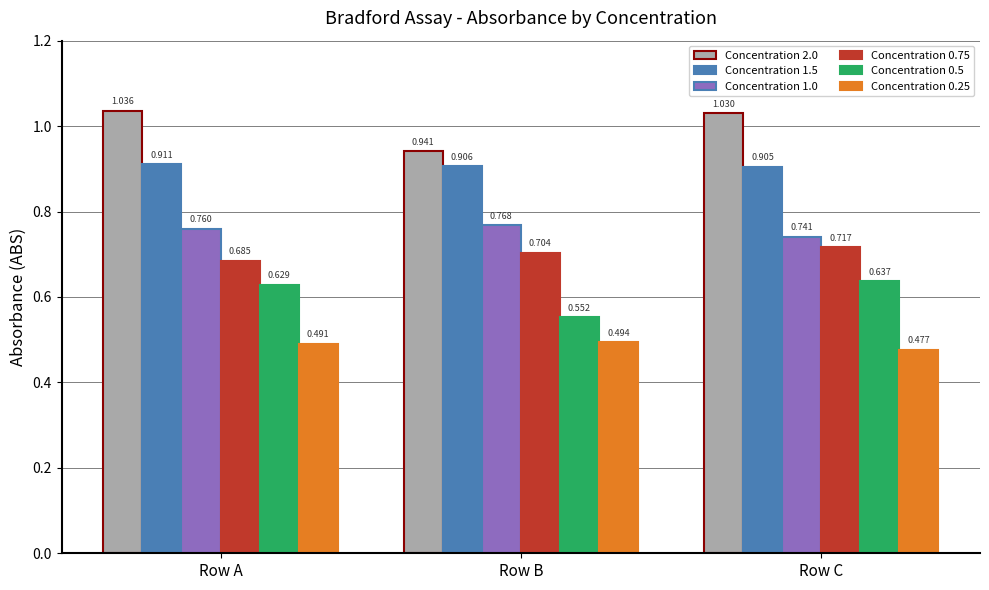

The Concentration 0.75 series shows 1.2 at Row C. True or false?

False